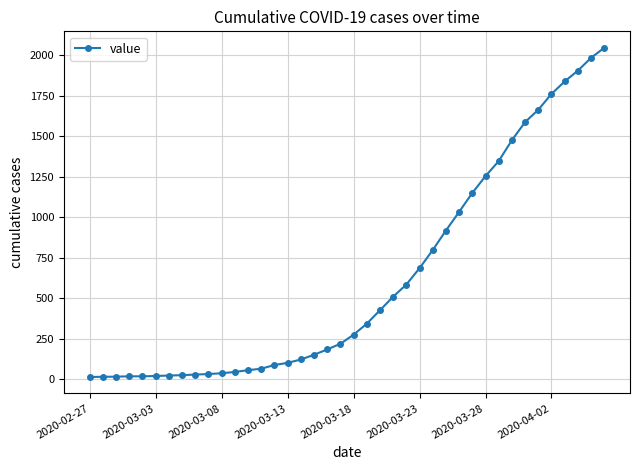

What is the maximum value shown in the chart?

2047